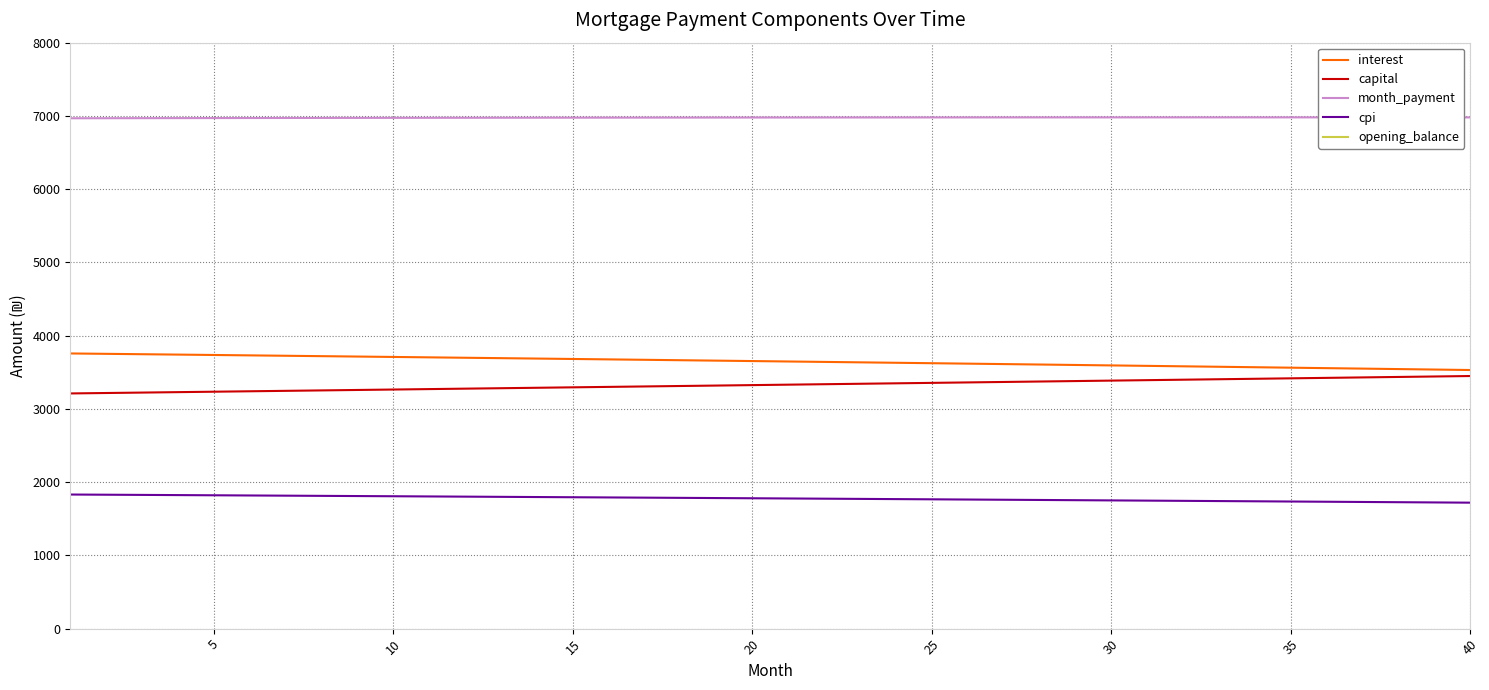

What is the minimum value for month_payment?

6967.9